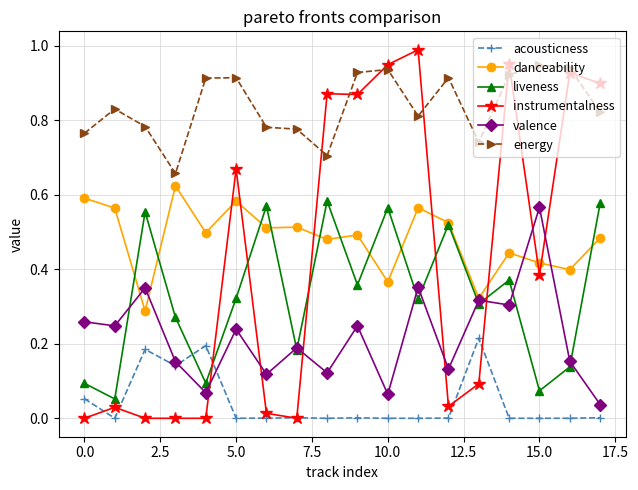

Which series has the widest spread of values?

instrumentalness